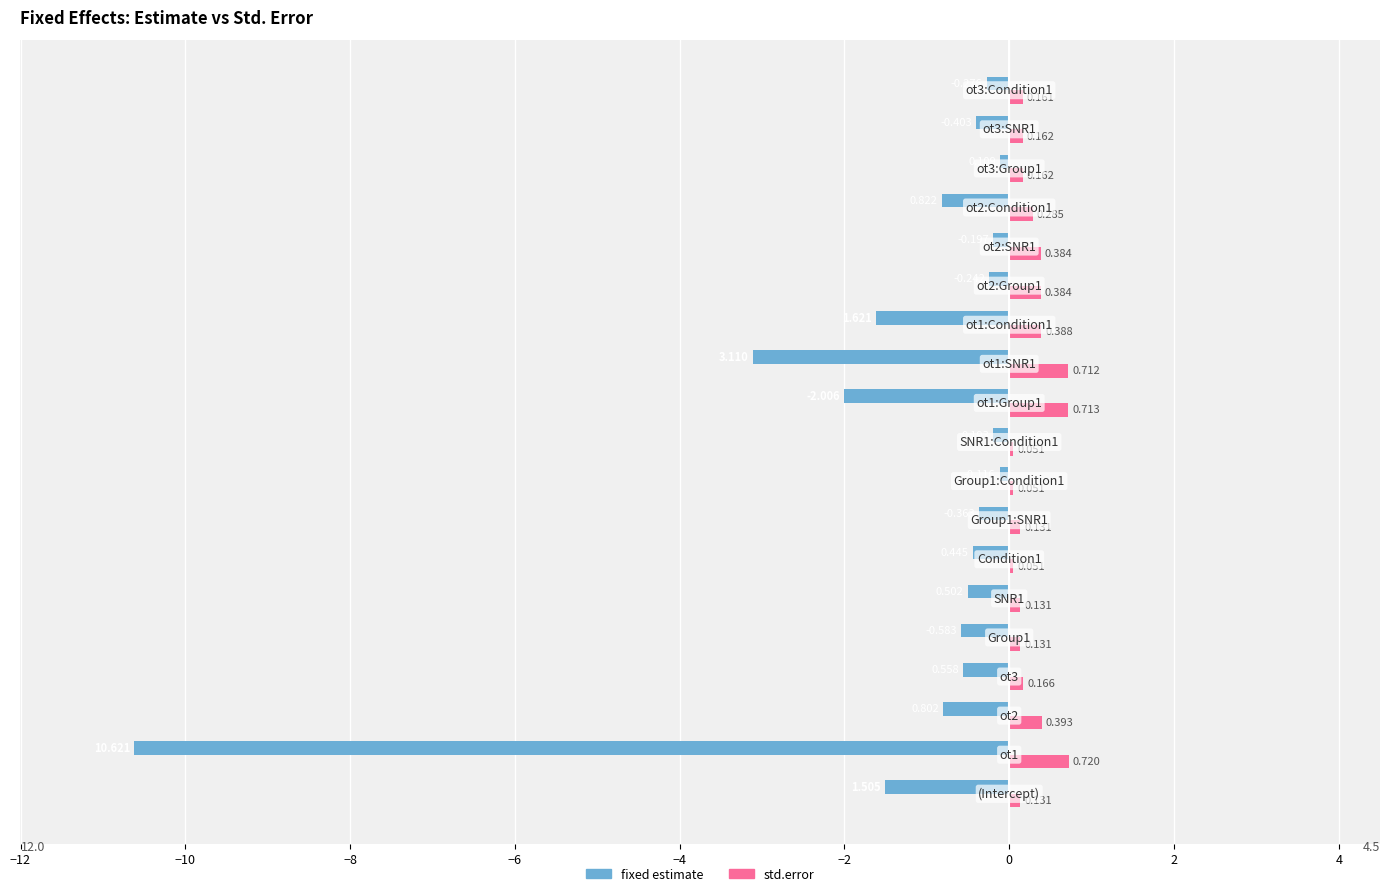

Which series has the largest total across all categories?

std.error